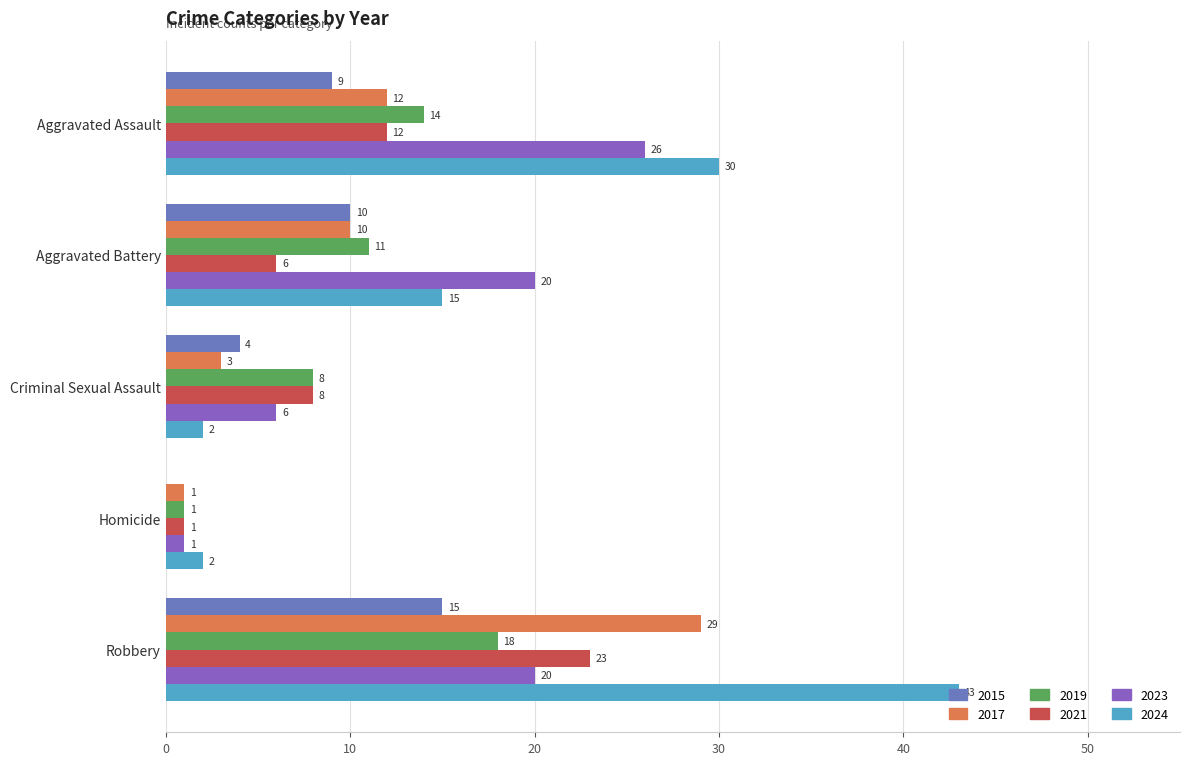

The value of 2021 at Aggravated Battery is 6. True or false?

True